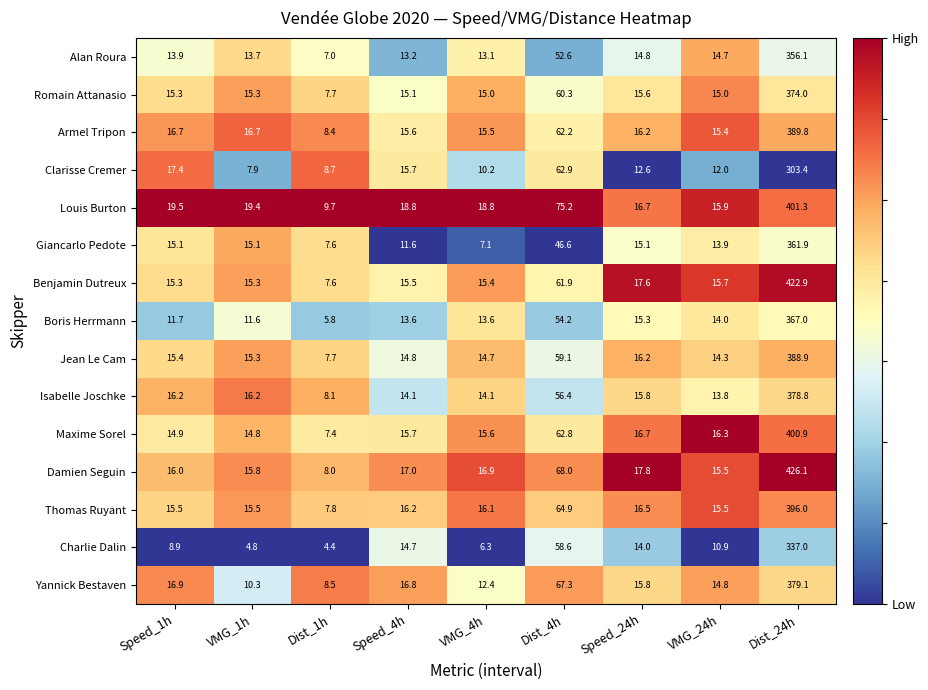

Where does the Clarisse Cremer series first go above 12?

Speed_1h